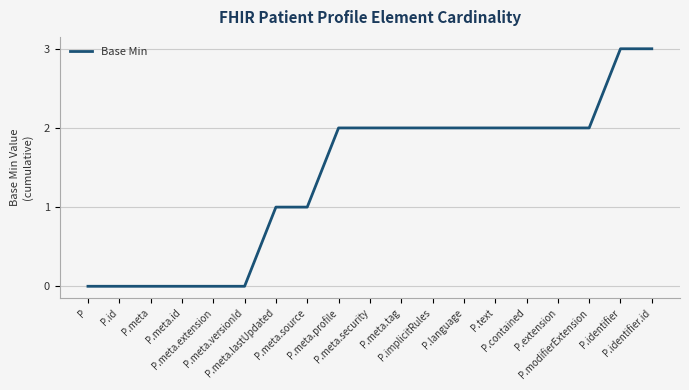

The chart shows a value of 0 at P. True or false?

True